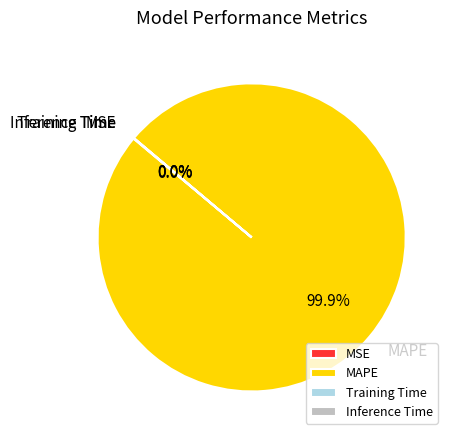

What is the largest slice in the pie chart?

MAPE